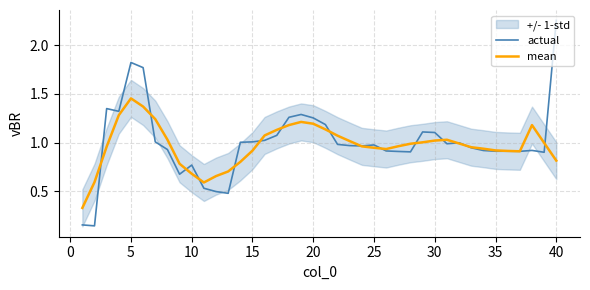

The value of actual at 15 is 1.0. True or false?

True